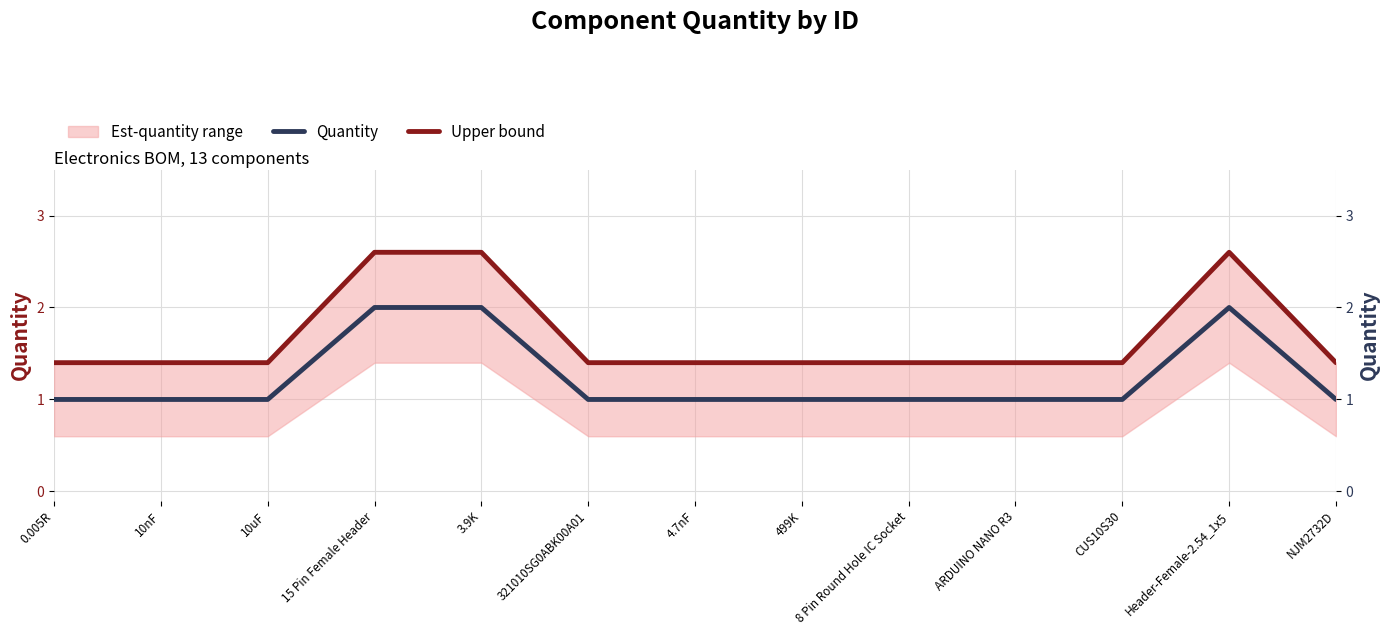

In Quantity, how many points are higher than both neighbors (excluding endpoints)?

1